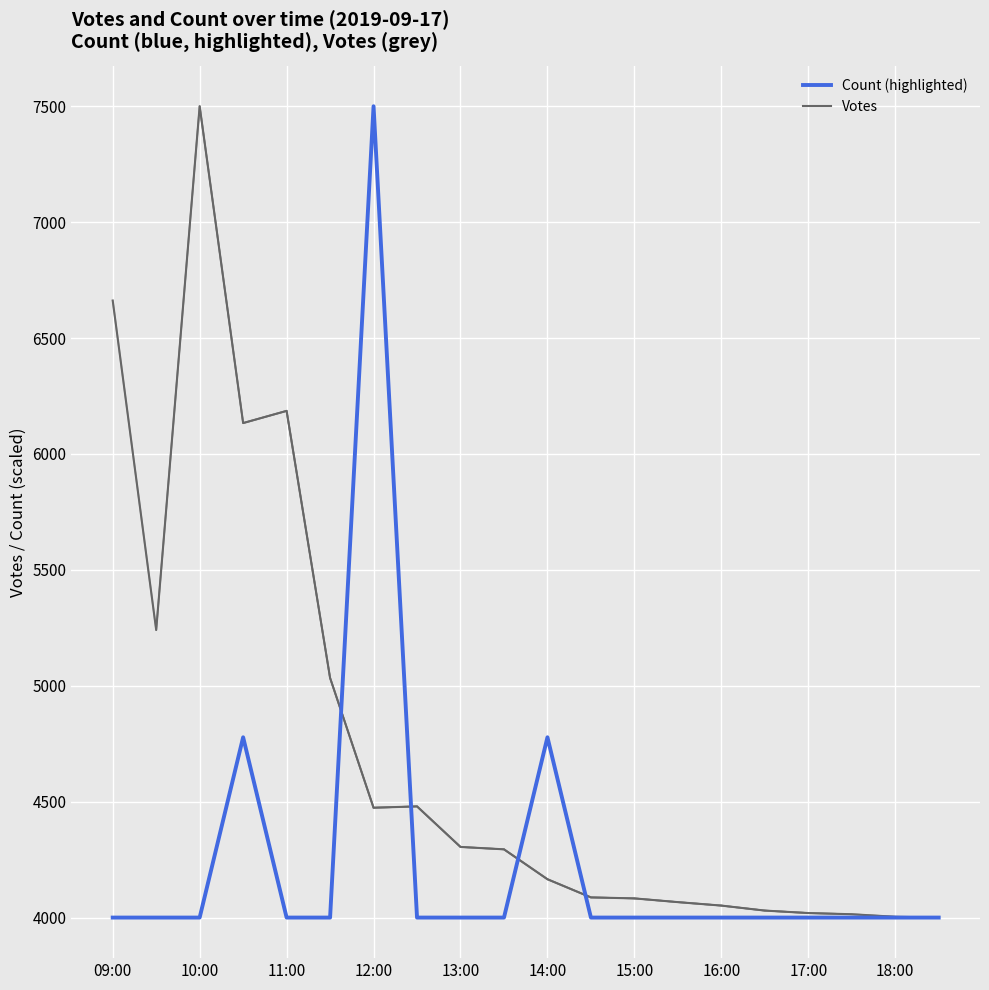

Which series has the largest total across all categories?

Votes